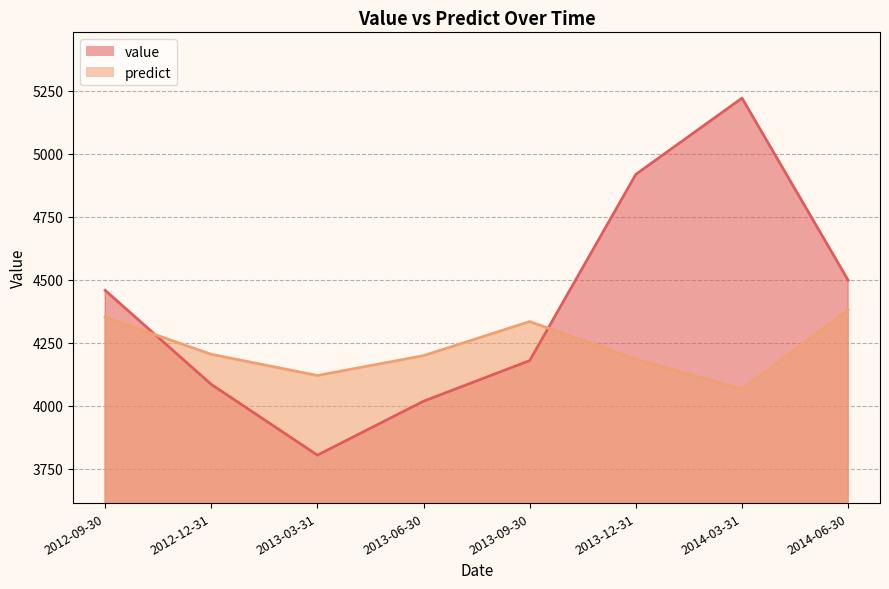

Reading left to right, what are all the values shown in this chart?

value: 2012-09-30=4457.5	2012-12-31=4084.3	2013-03-31=3803.5	2013-06-30=4017.5	2013-09-30=4178.8	2013-12-31=4917.6	2014-03-31=5220.0	2014-06-30=4497.3
predict: 2012-09-30=4350.9	2012-12-31=4203.6	2013-03-31=4119.6	2013-06-30=4198.4	2013-09-30=4333.5	2013-12-31=4183.7	2014-03-31=4065.7	2014-06-30=4379.9